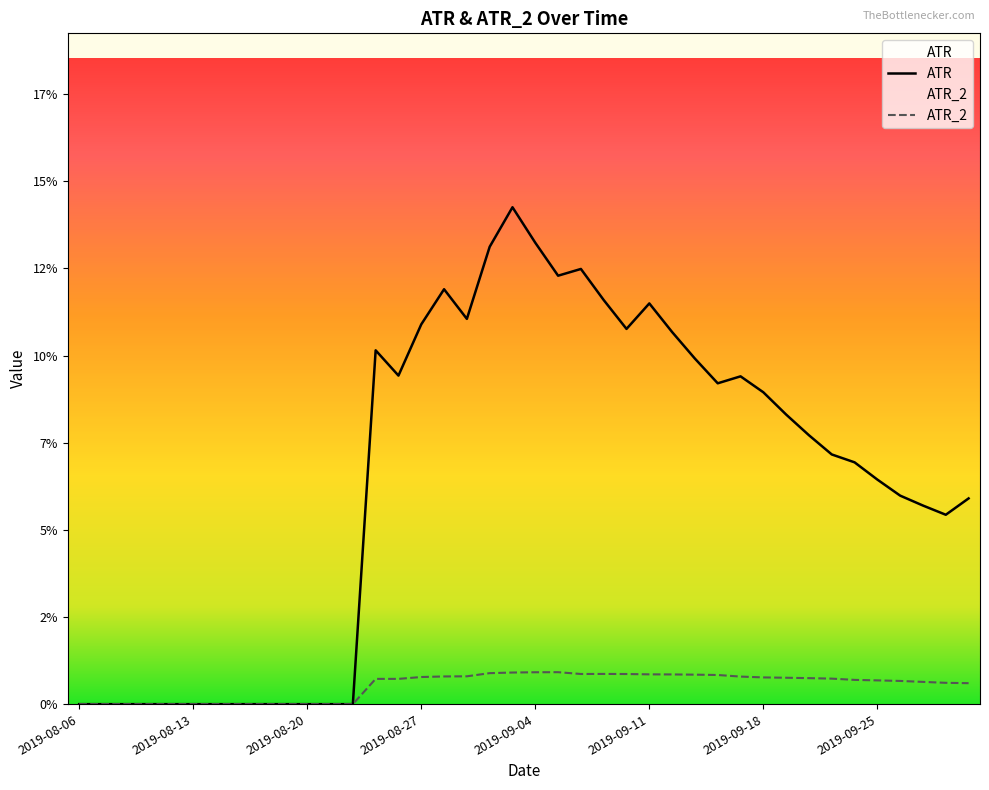

At which label is ATR_2 closest to 0?

2019-08-06